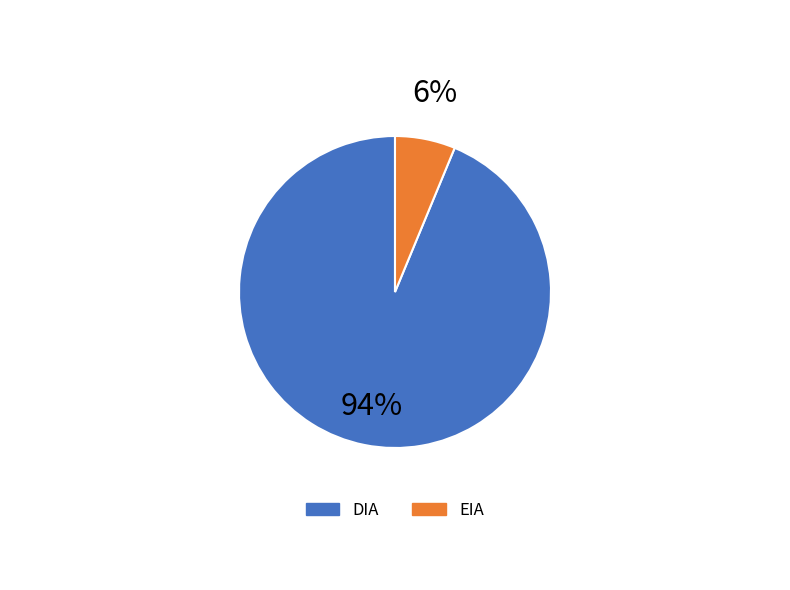

Which category has the biggest portion of the pie?

DIA